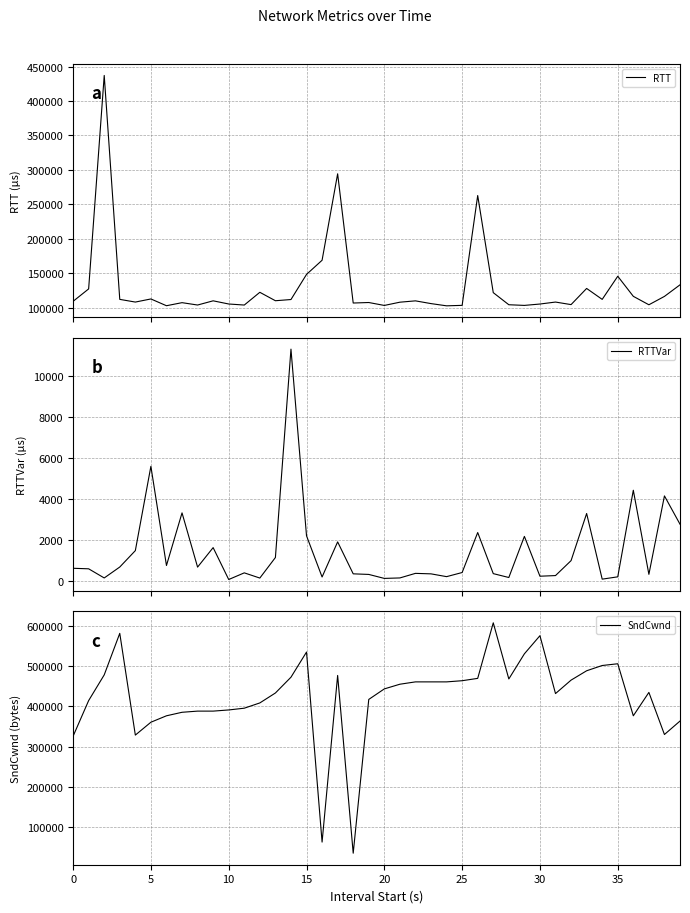

List the series in order of their overall mean, highest first.

SndCwnd, RTT, RTTVar